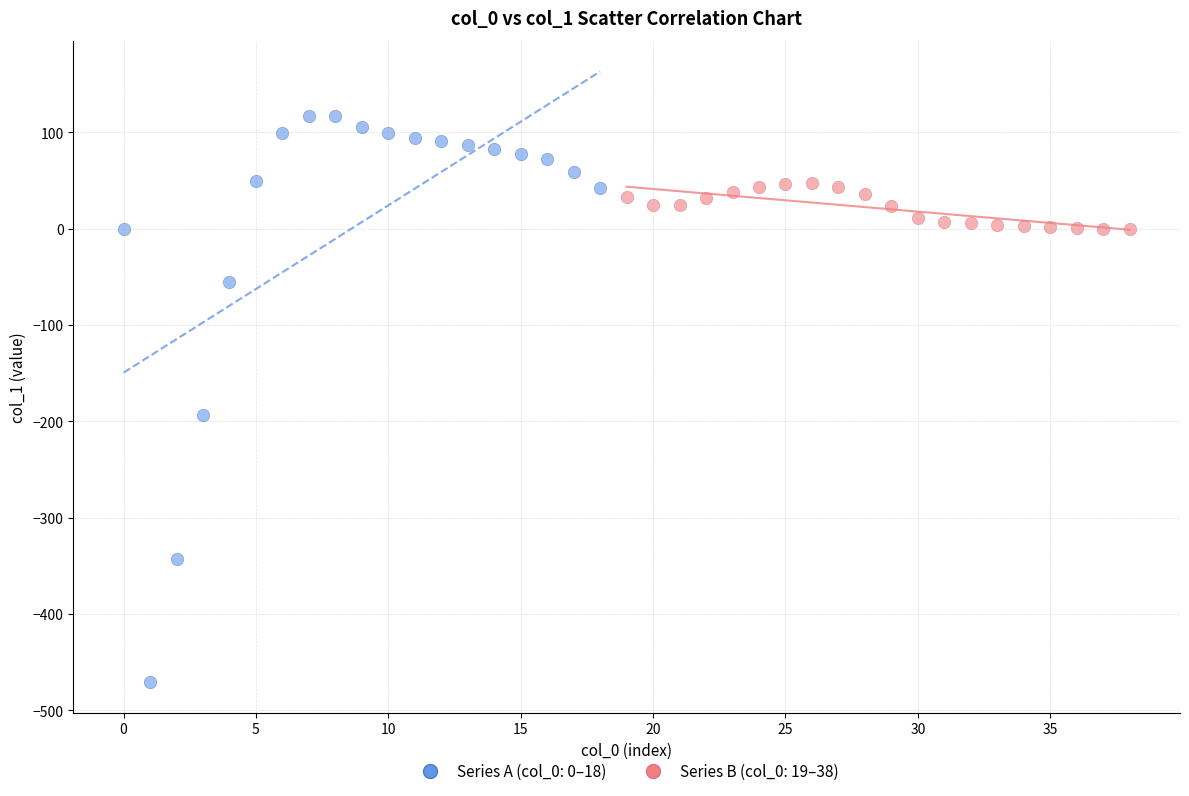

Which series has the largest Y range (max minus min)?

Series A (col_0: 0–18)